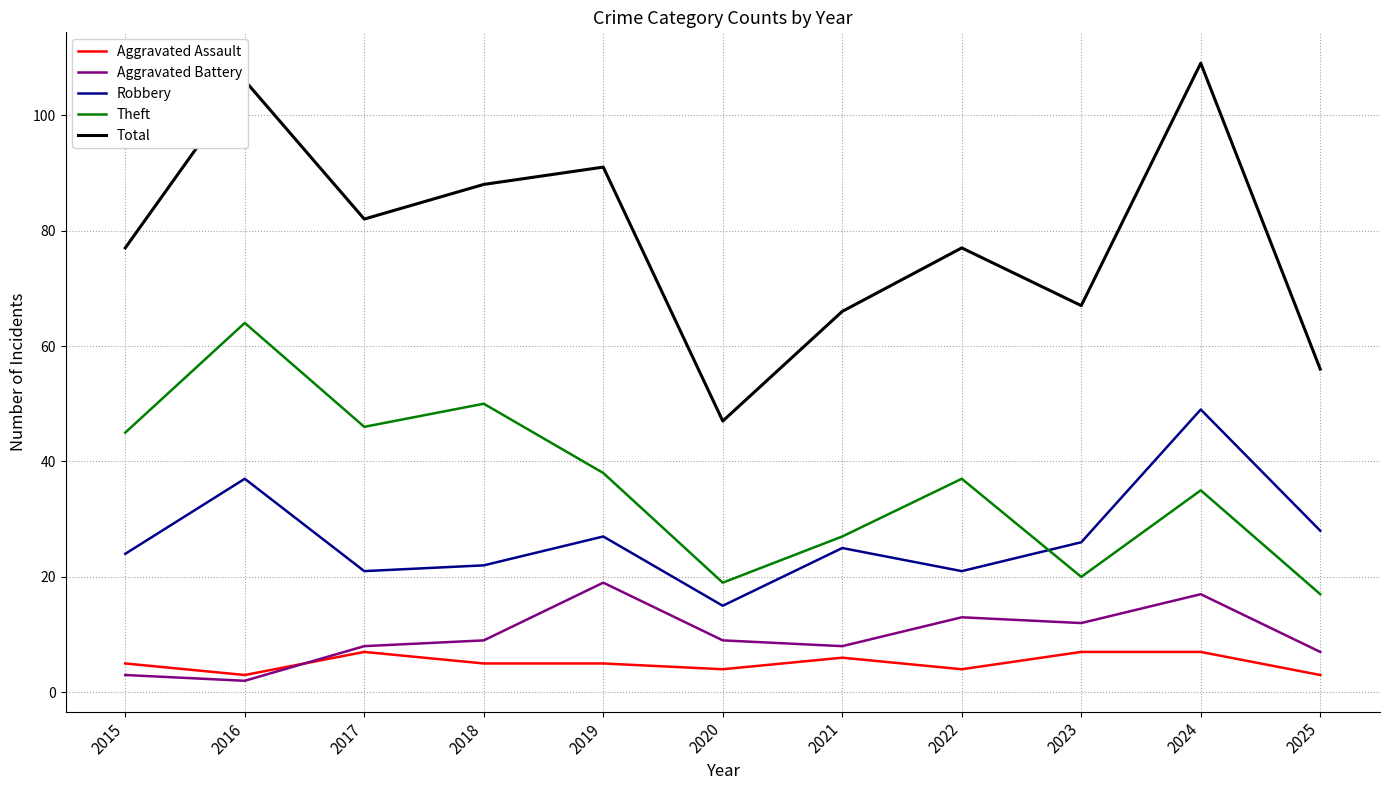

How many values in the Theft series are below 37?

5